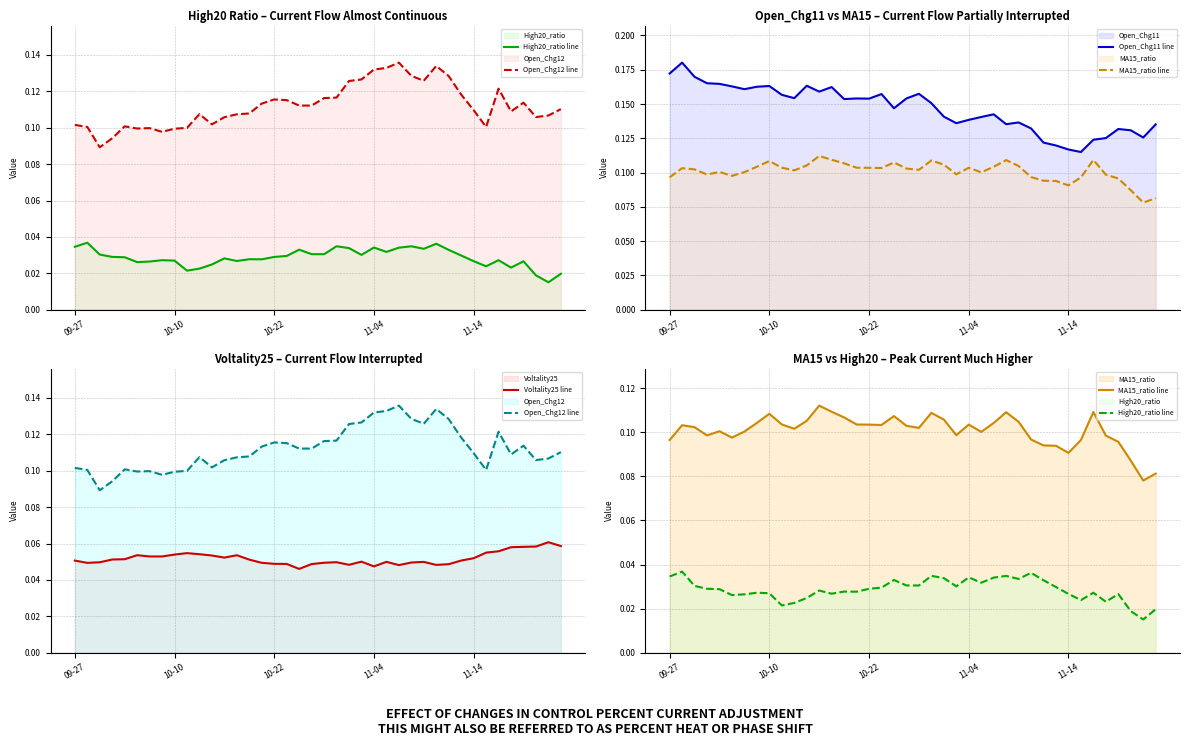

What are all the series names shown in the legend?

High20_ratio line, Open_Chg12 line, Open_Chg11 line, MA15_ratio line, Voltality25 line